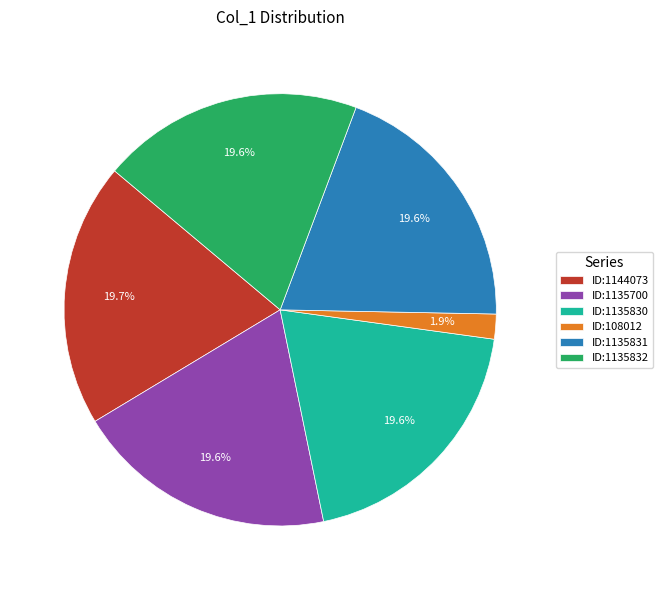

Which category has the smallest portion of the pie?

ID:108012